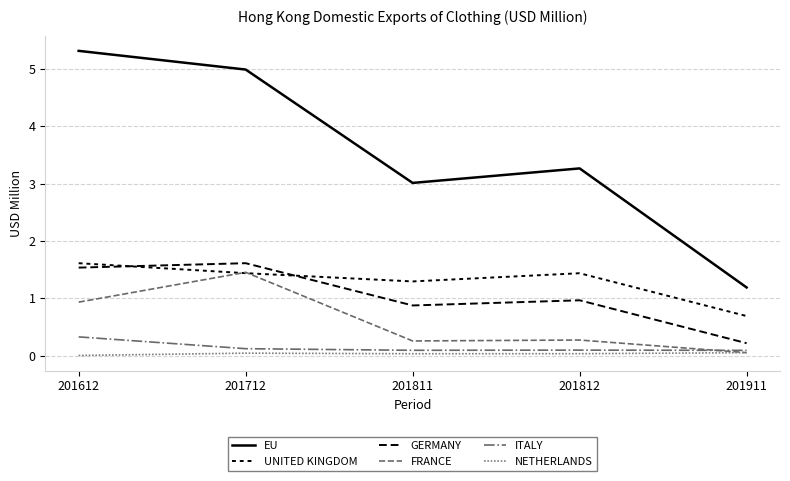

Between 201811 and 201612, which is larger?

201612